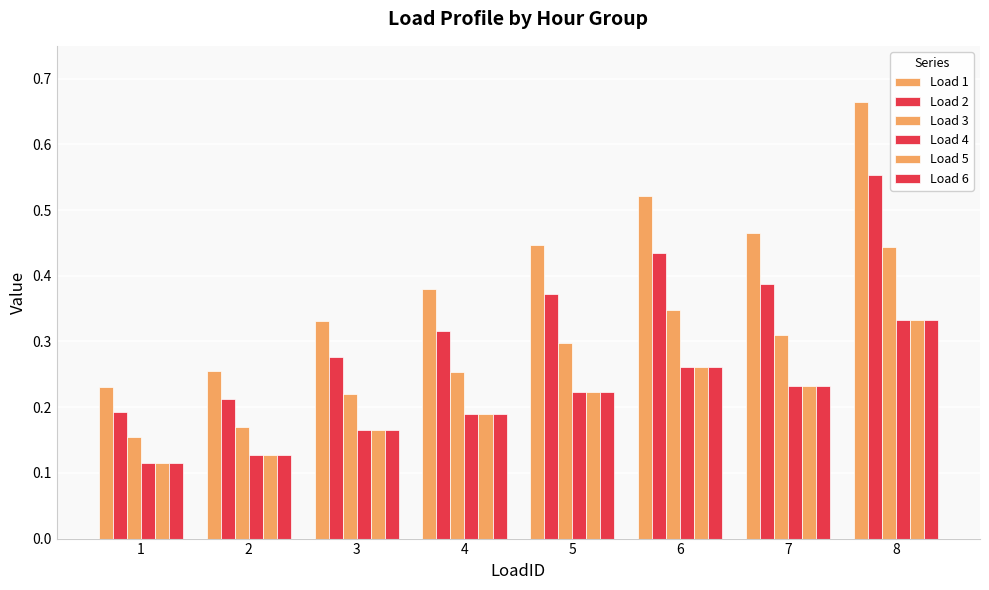

What is the lowest value of the Load 3 series?

0.2